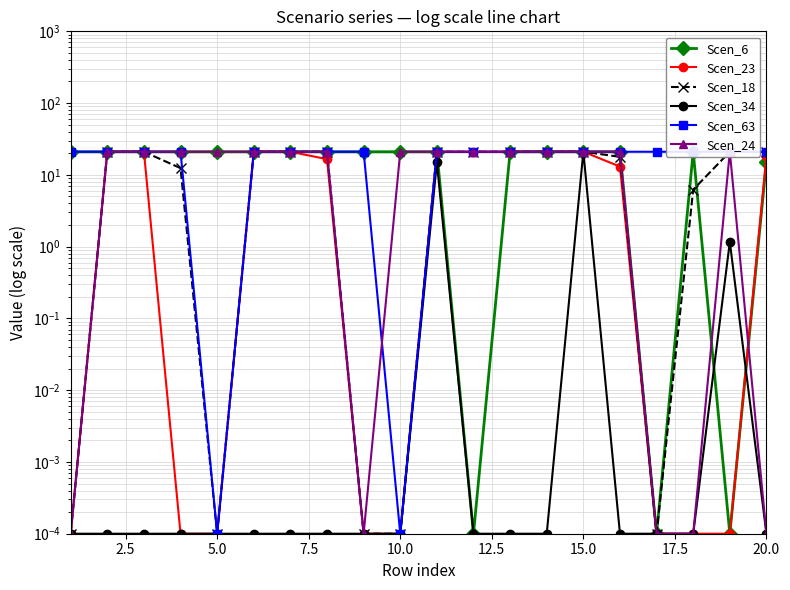

How many series are shown in this chart?

6